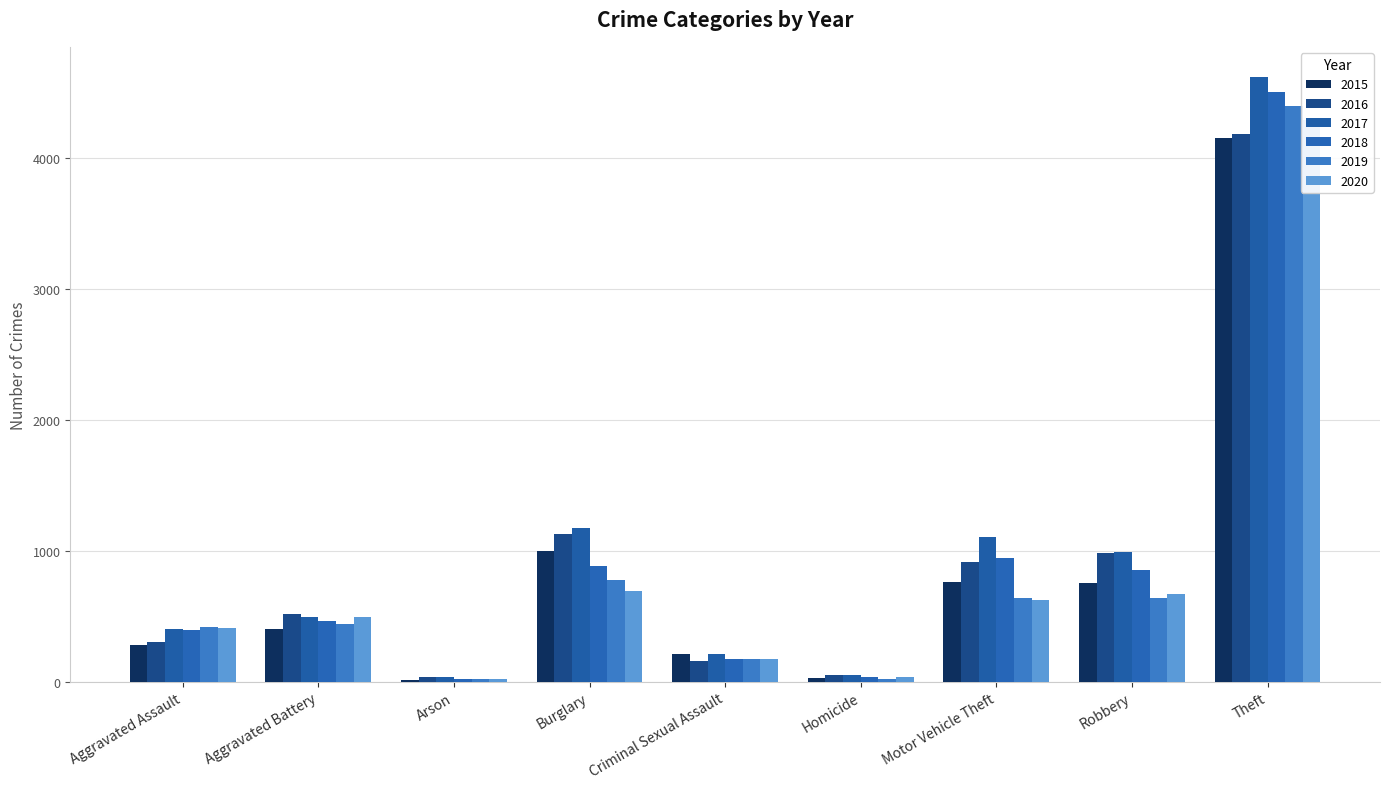

Rank the series by their maximum value, from highest to lowest.

2017, 2018, 2019, 2020, 2016, 2015